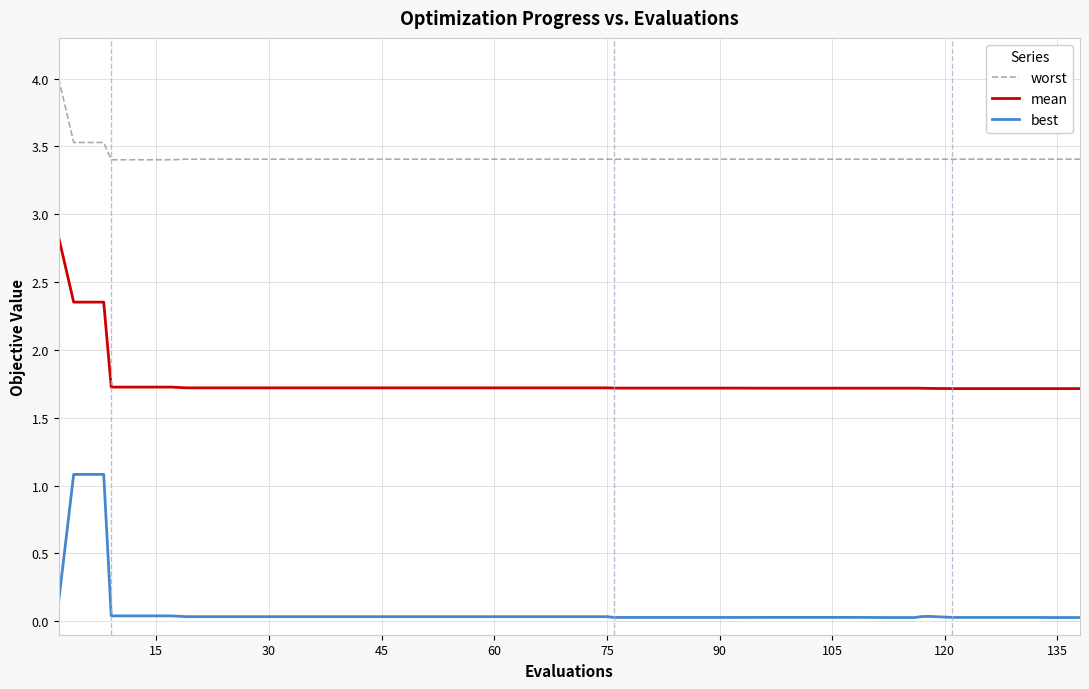

Which series has the largest total across all categories?

worst